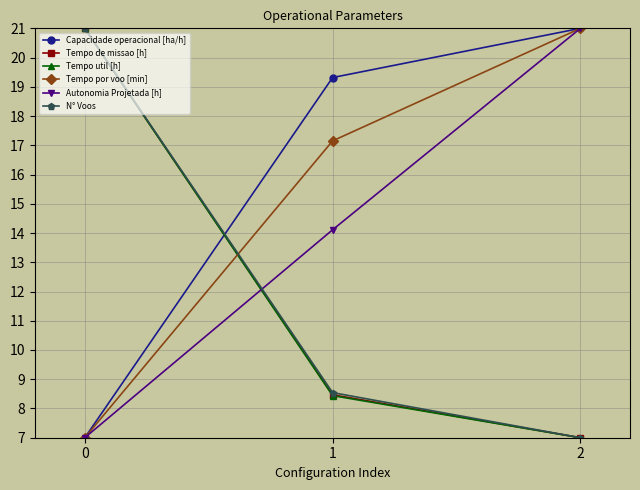

Is it true that Autonomia Projetada [h] equals 8.4 at 1?

False